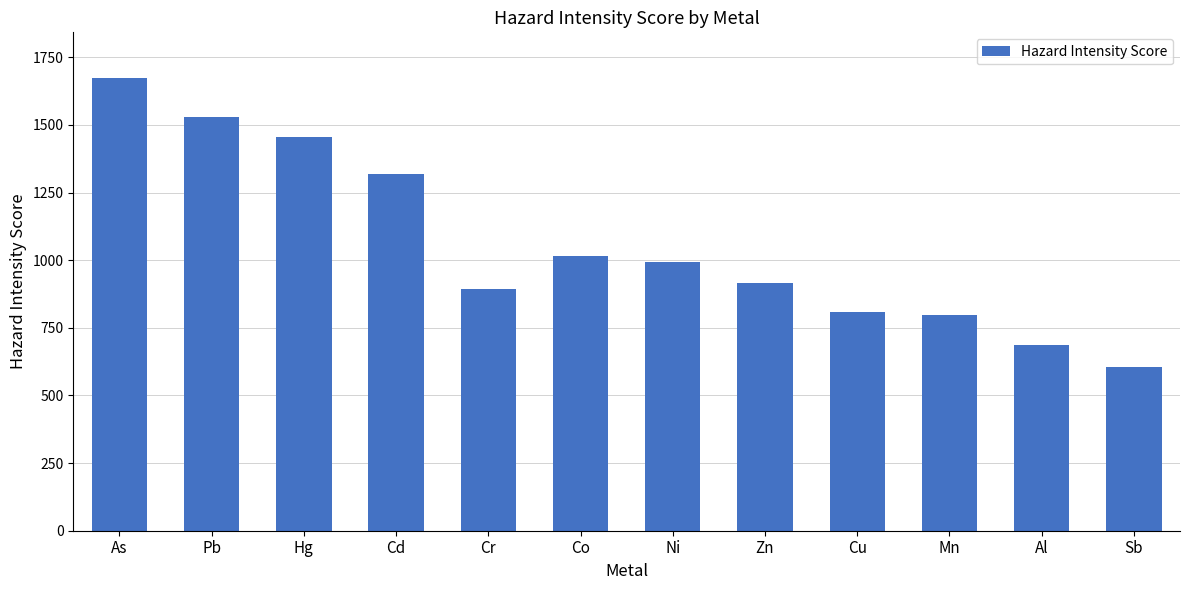

Between Zn and Ni, which is larger?

Ni